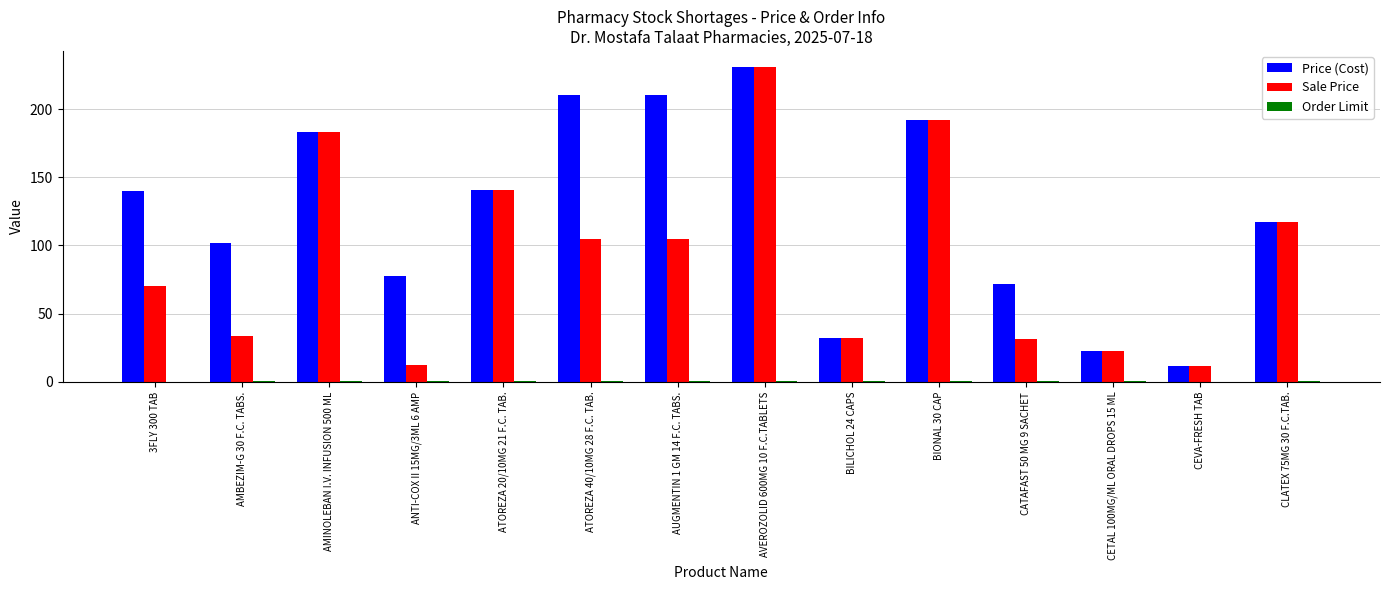

Which category has the highest value across all series?

AVEROZOLID 600MG 10 F.C.TABLETS